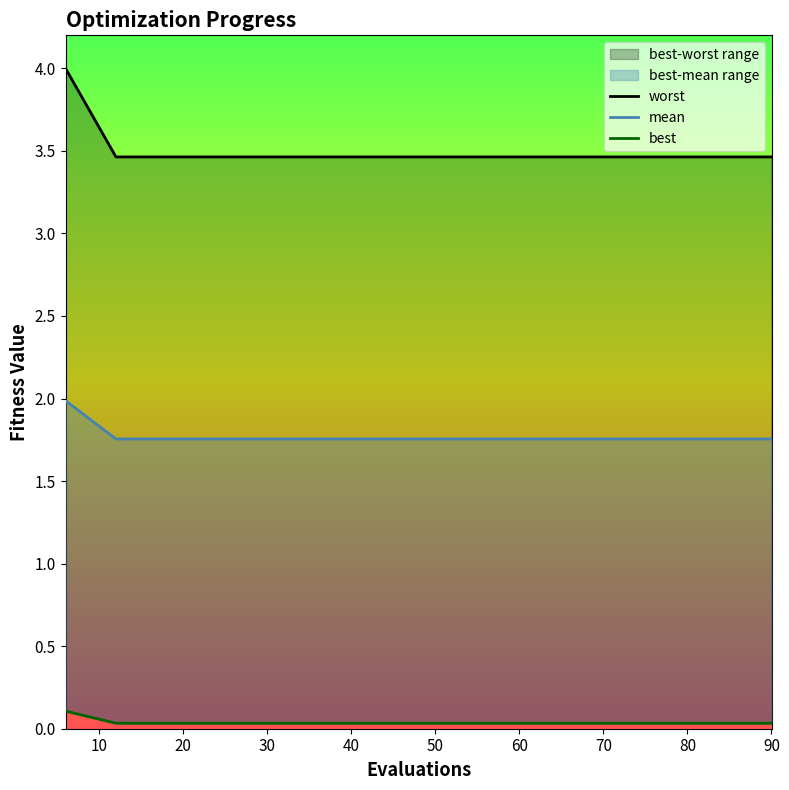

At which category does the chart reach its peak across all series?

6